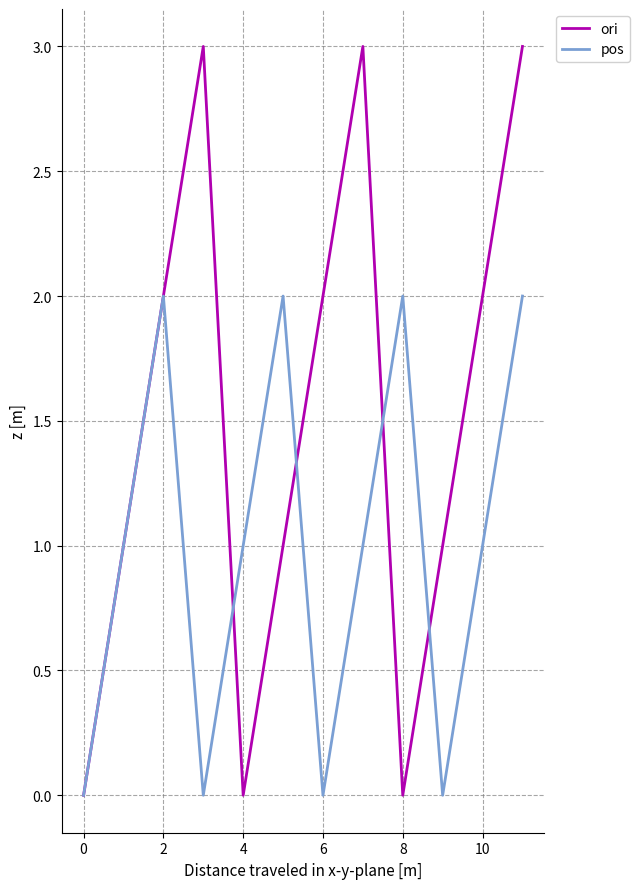

Which series has the largest range (max minus min)?

ori